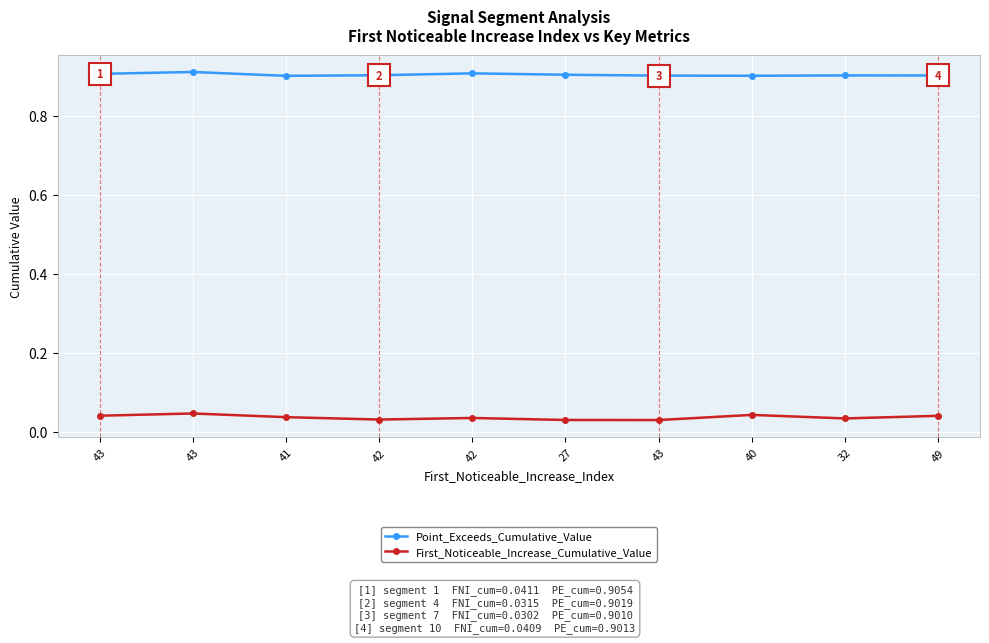

True or false: Point_Exceeds_Cumulative_Value and First_Noticeable_Increase_Cumulative_Value intersect in this chart.

False